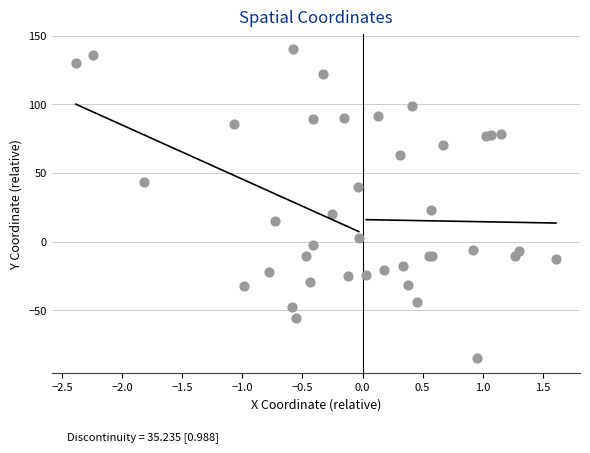

What Y value in the scatter plot is closest to 27?

23.0